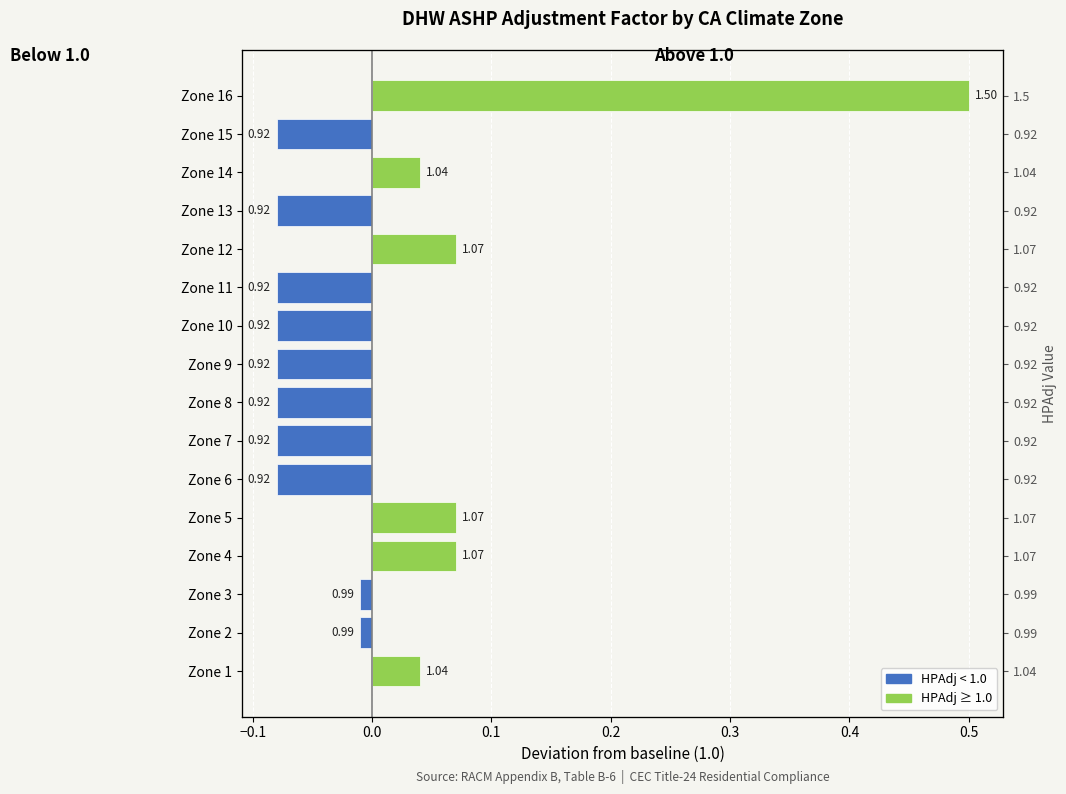

What is the difference between the maximum and second lowest values in the HPAdj < 1.0 (below baseline) series?

0.1